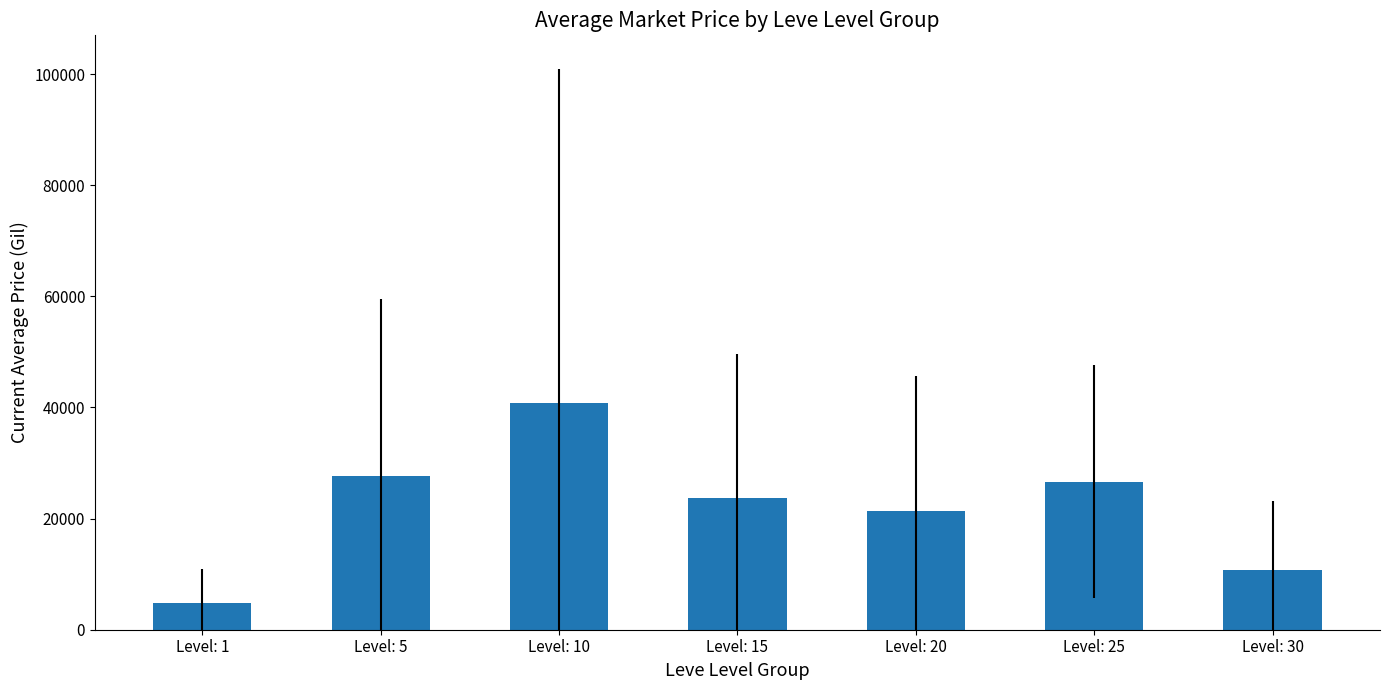

What is the approximate value at Level: 20?

21371.2